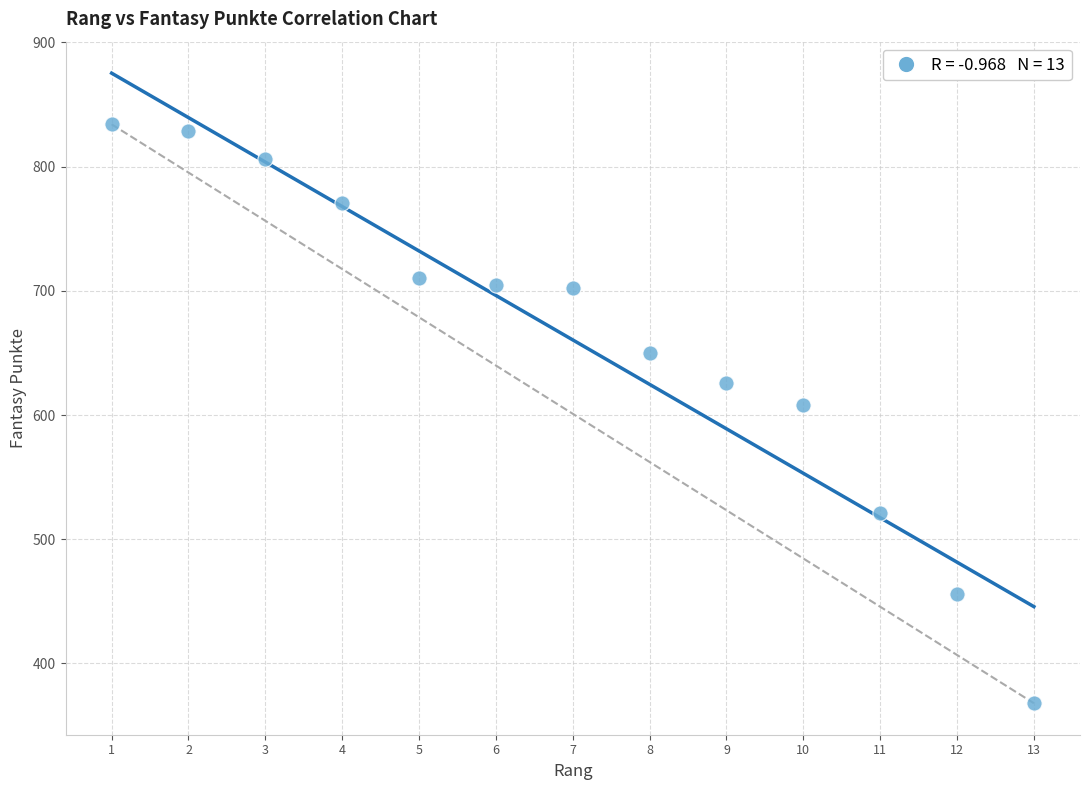

What Y value in the scatter plot is closest to 601?

608